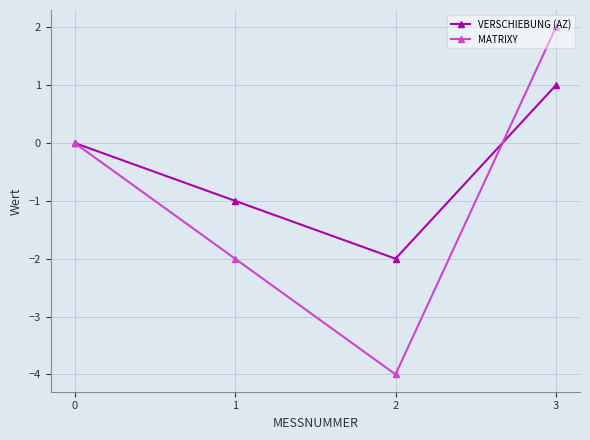

At which category is the sum across all series the highest?

3